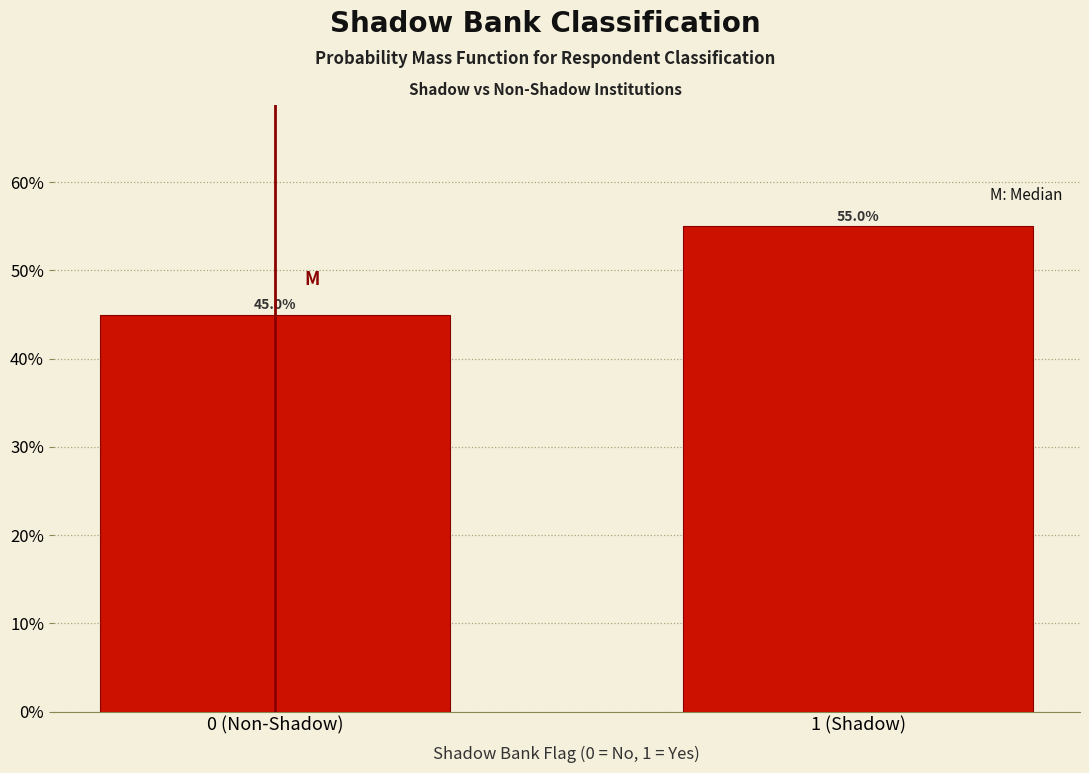

Reading left to right, extract all data points from this chart.

45.0	55.0